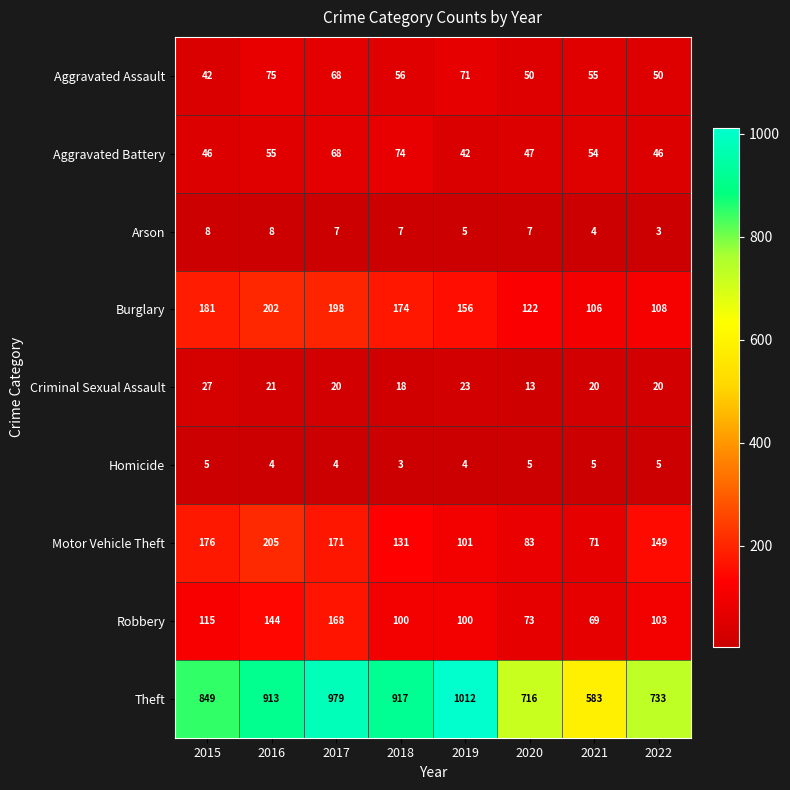

What is the sum of all Arson values?

49